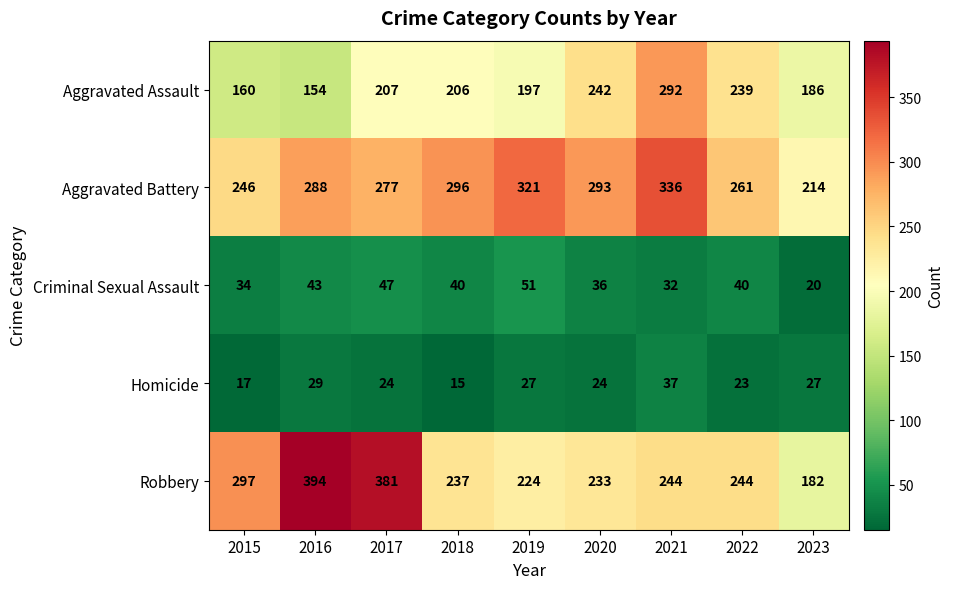

Is it true that Robbery equals 147 at 2021?

False